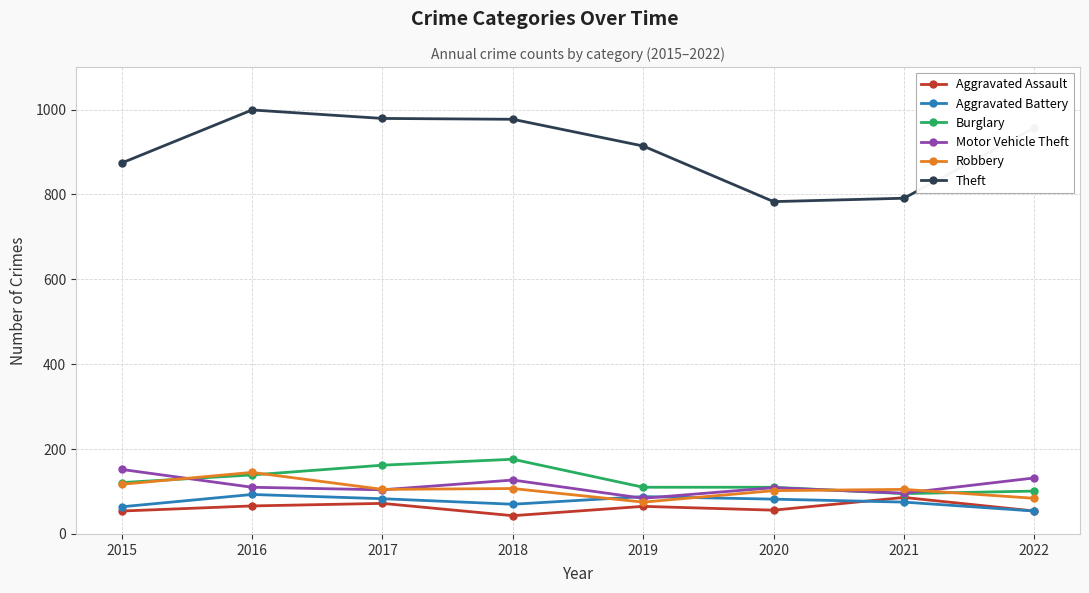

At which label does Motor Vehicle Theft first exceed 110?

2015